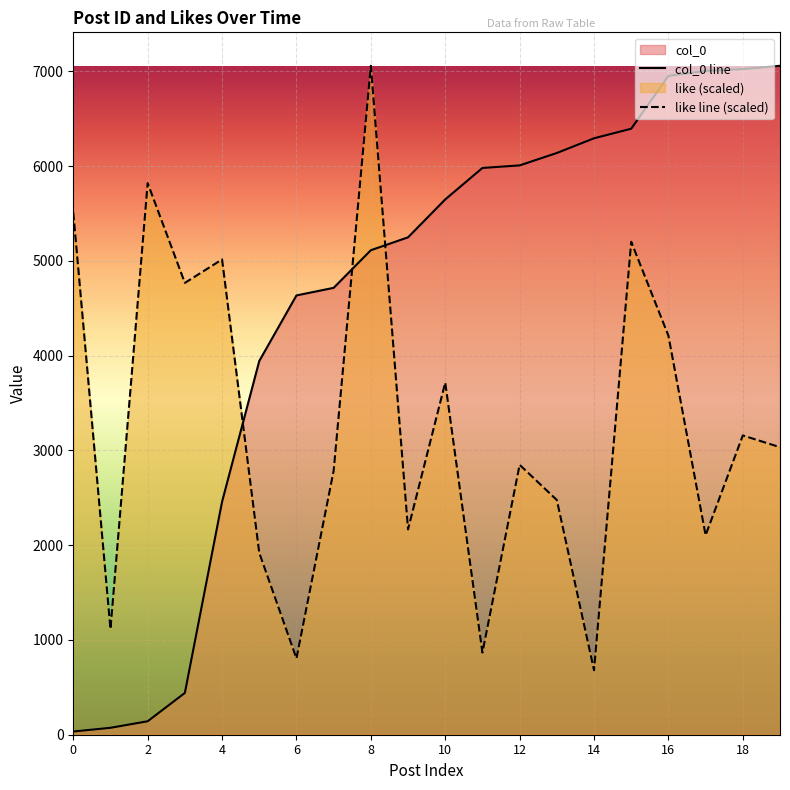

Which series has the largest total across all categories?

col_0 line